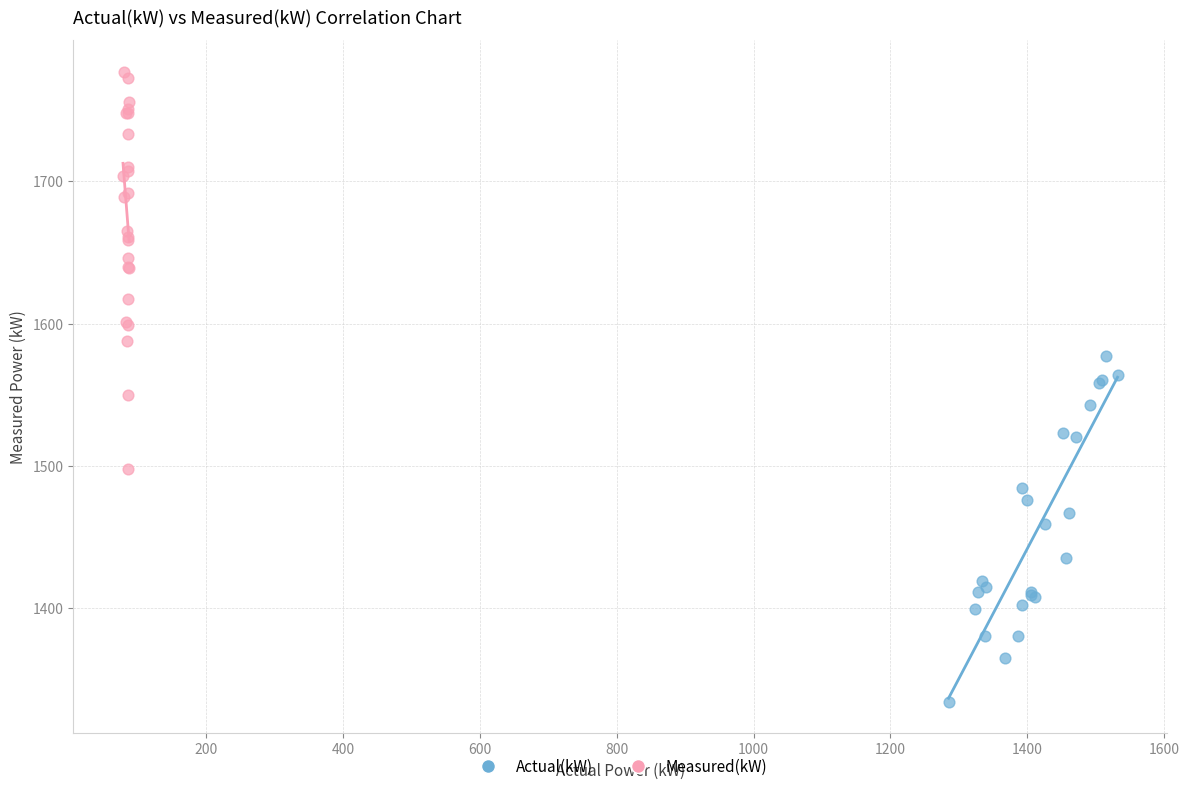

Which series contains the highest Y value?

Measured(kW)